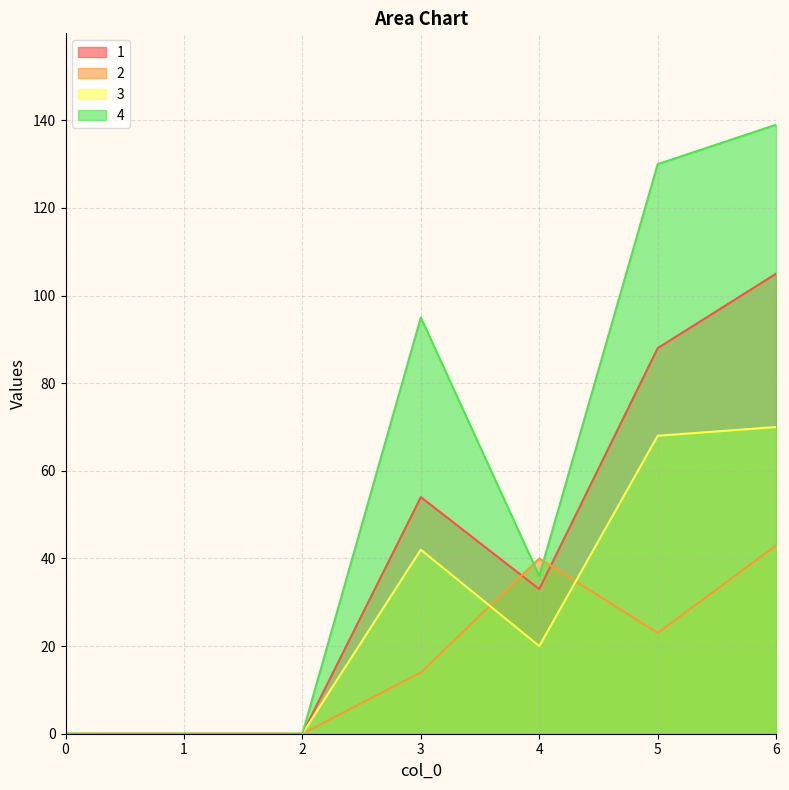

List the series in order of their peak value, lowest first.

2, 3, 1, 4